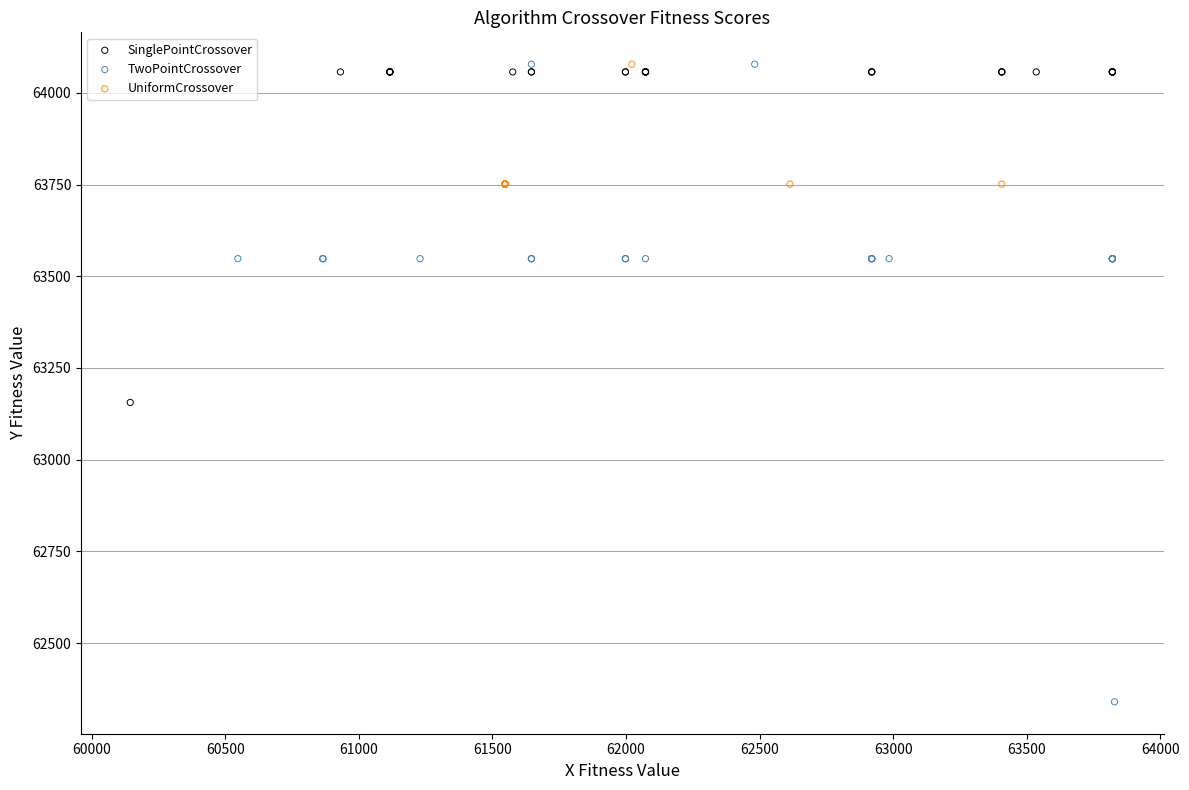

Which series has the widest spread of Y values?

TwoPointCrossover